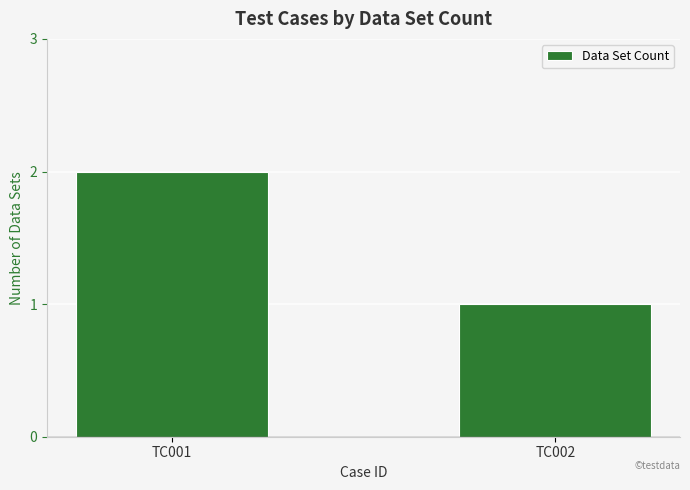

True or false: the data shows 0 at TC002.

False